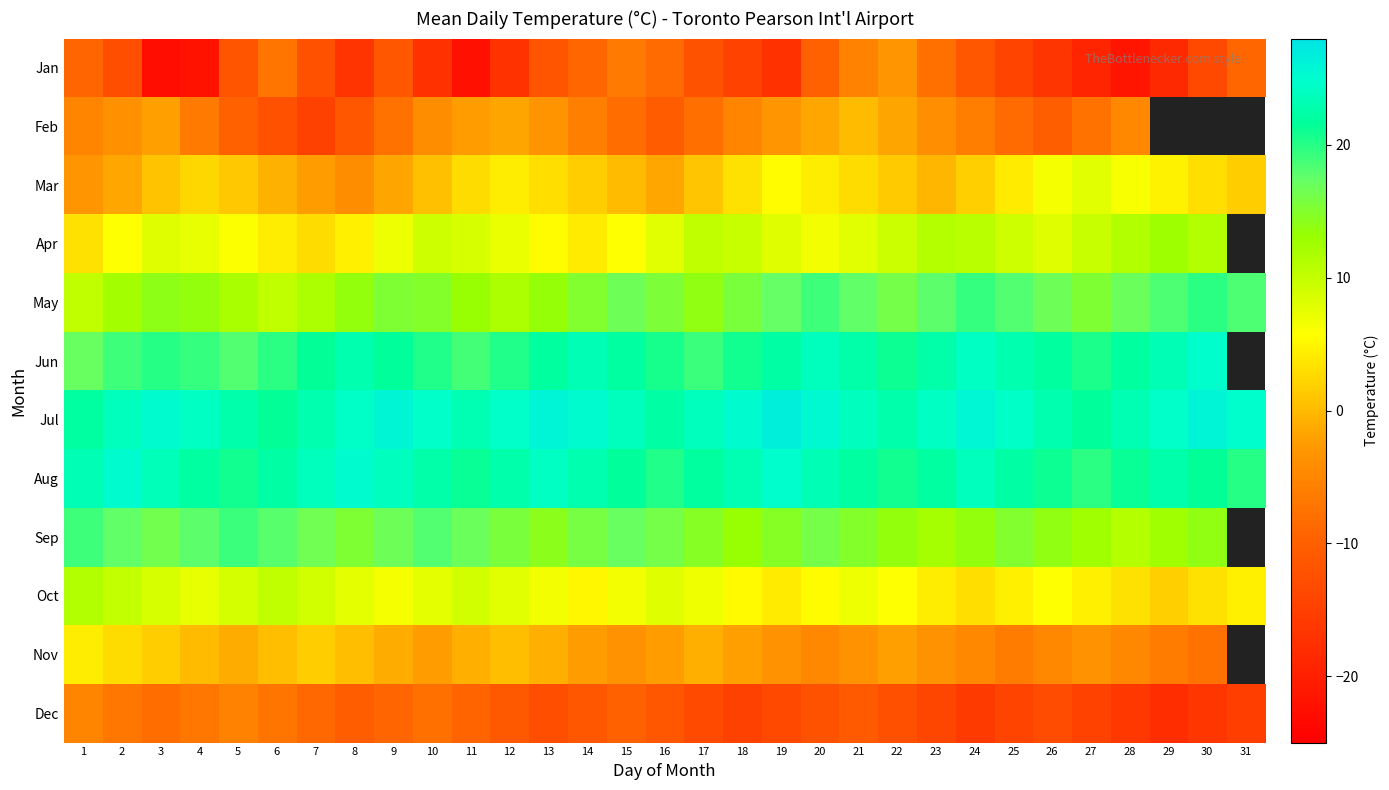

Which has a higher value, 3 or 22?

22